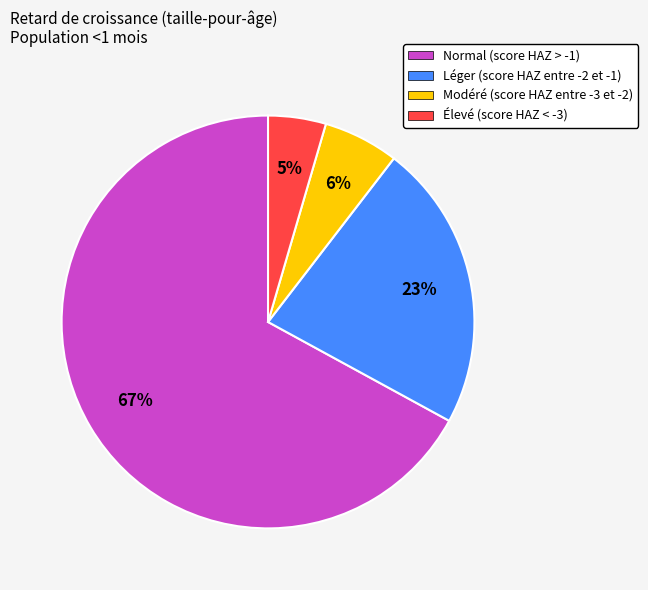

What is the smallest slice in the pie chart?

Élevé (score HAZ < -3)